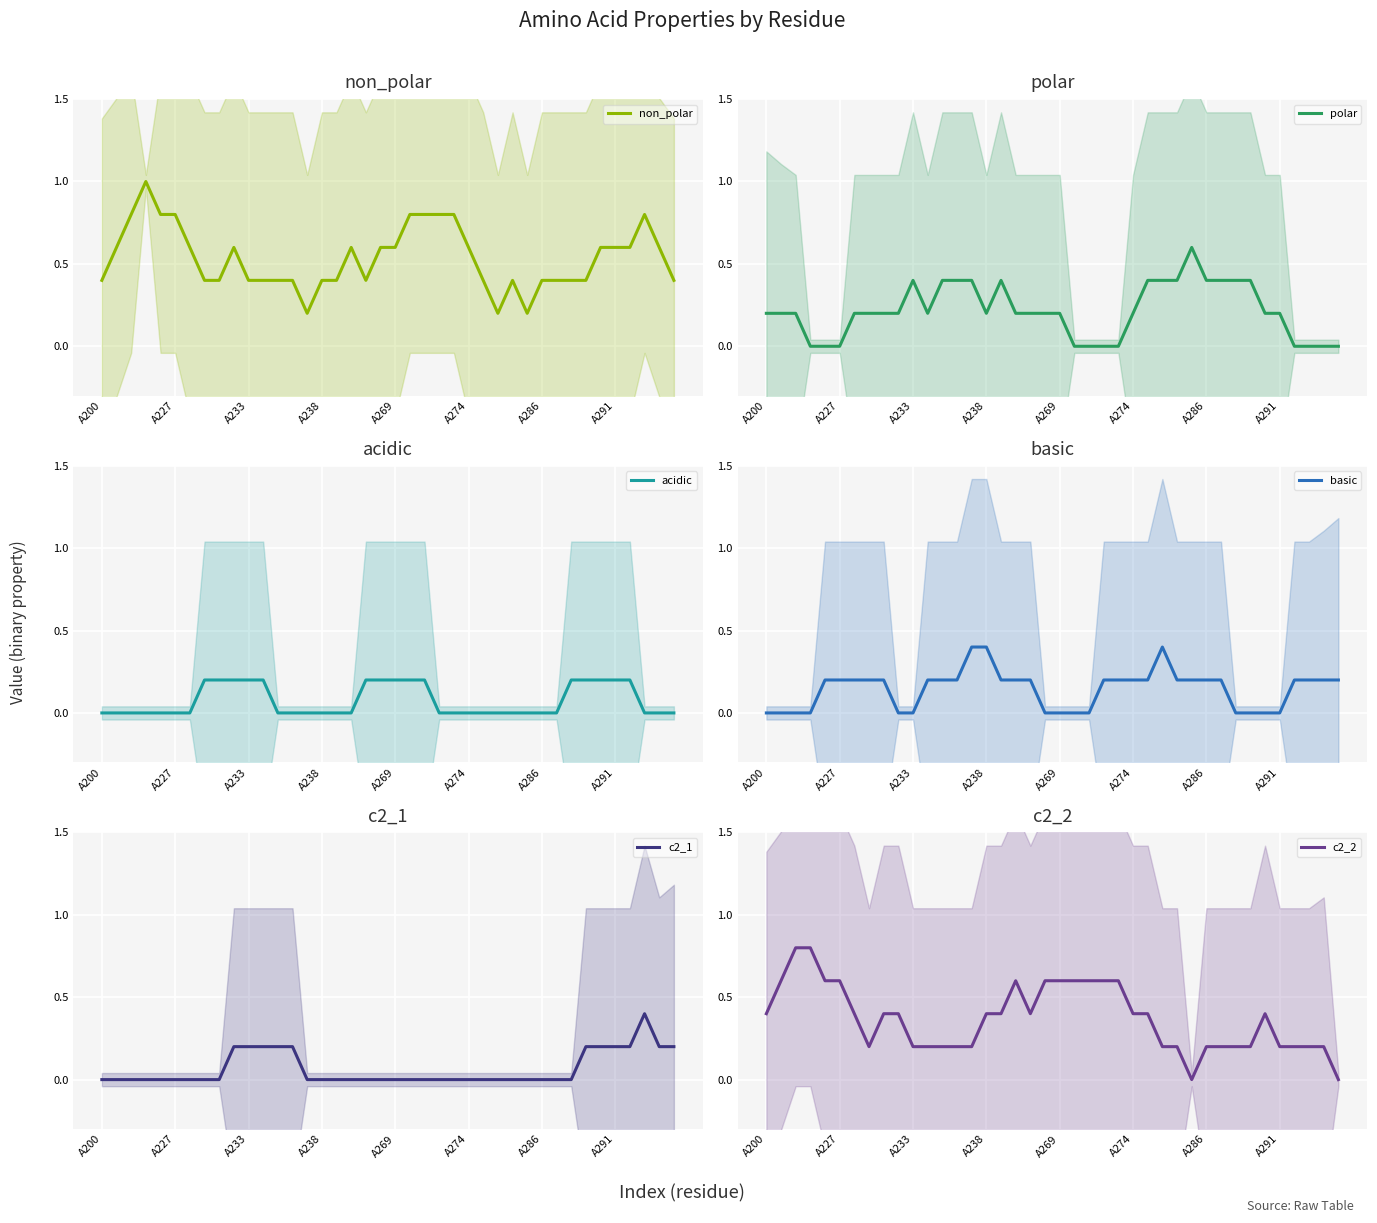

What is the average value of the acidic series?

0.1